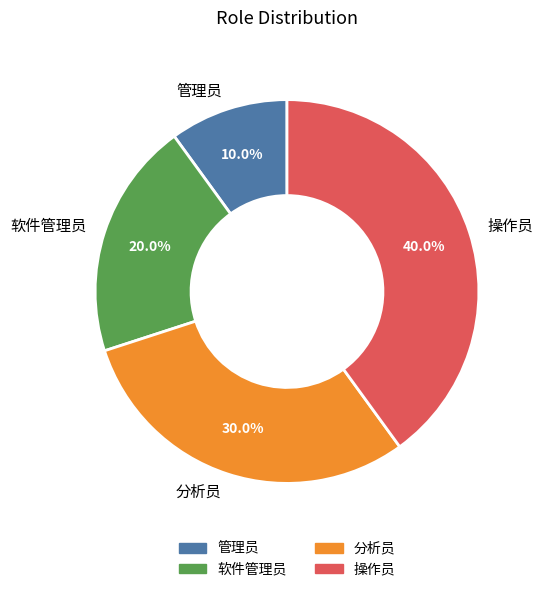

Is there a majority slice in this chart?

No